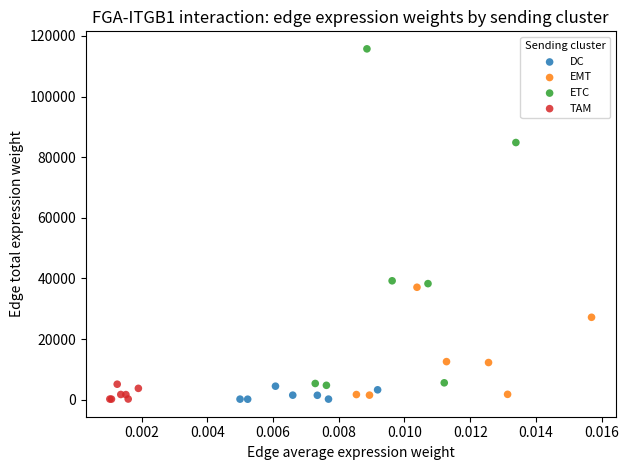

Which series has the largest Y range (max minus min)?

ETC